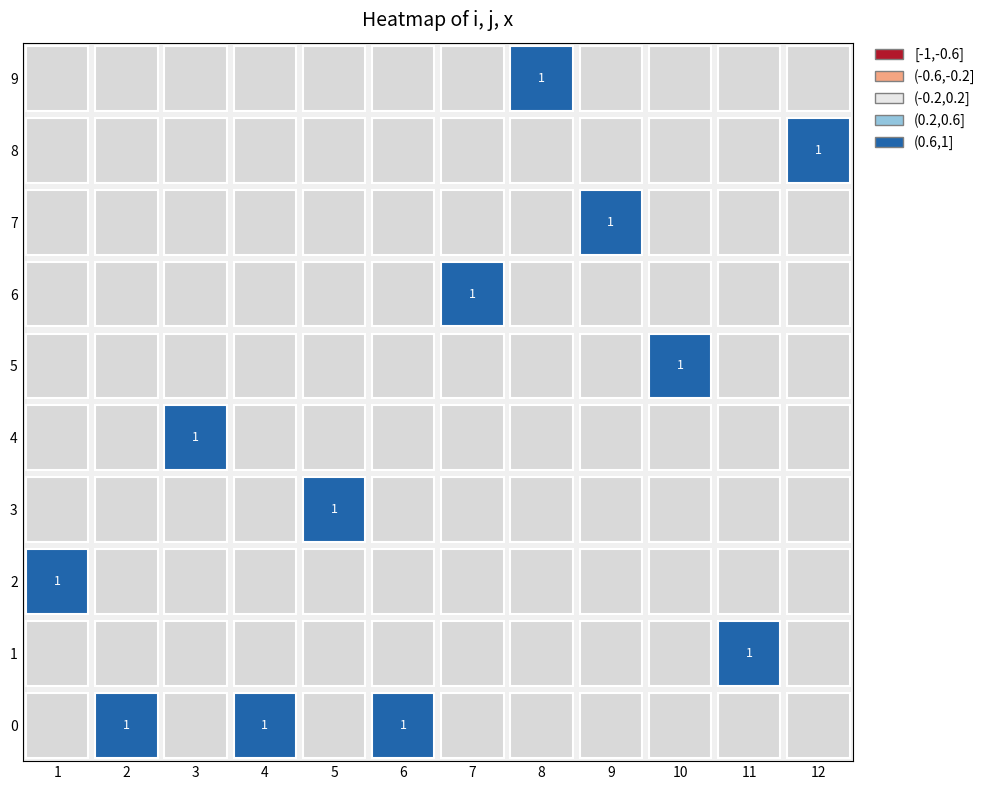

True or false: 0 has a value of 1 at 4.

False